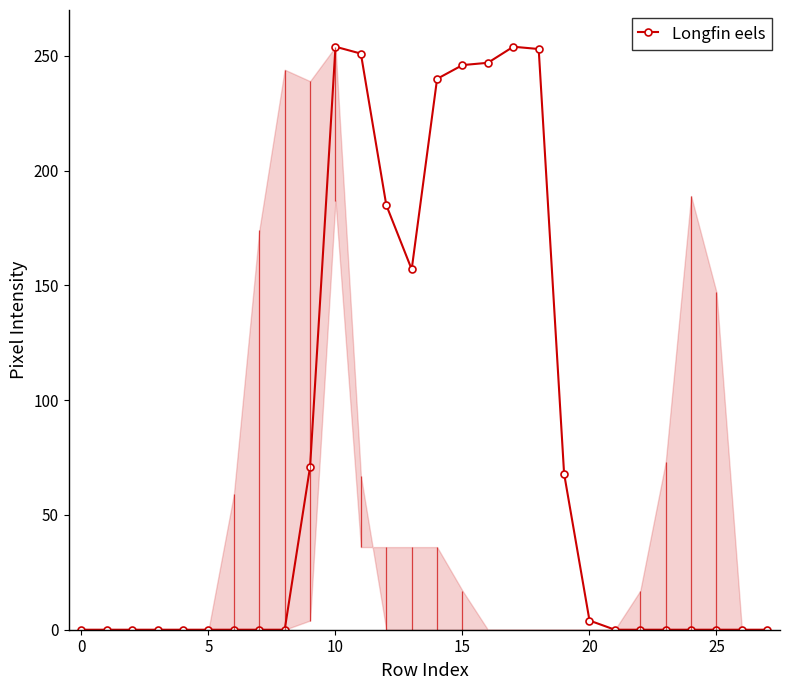

How many values exceed 0?

12